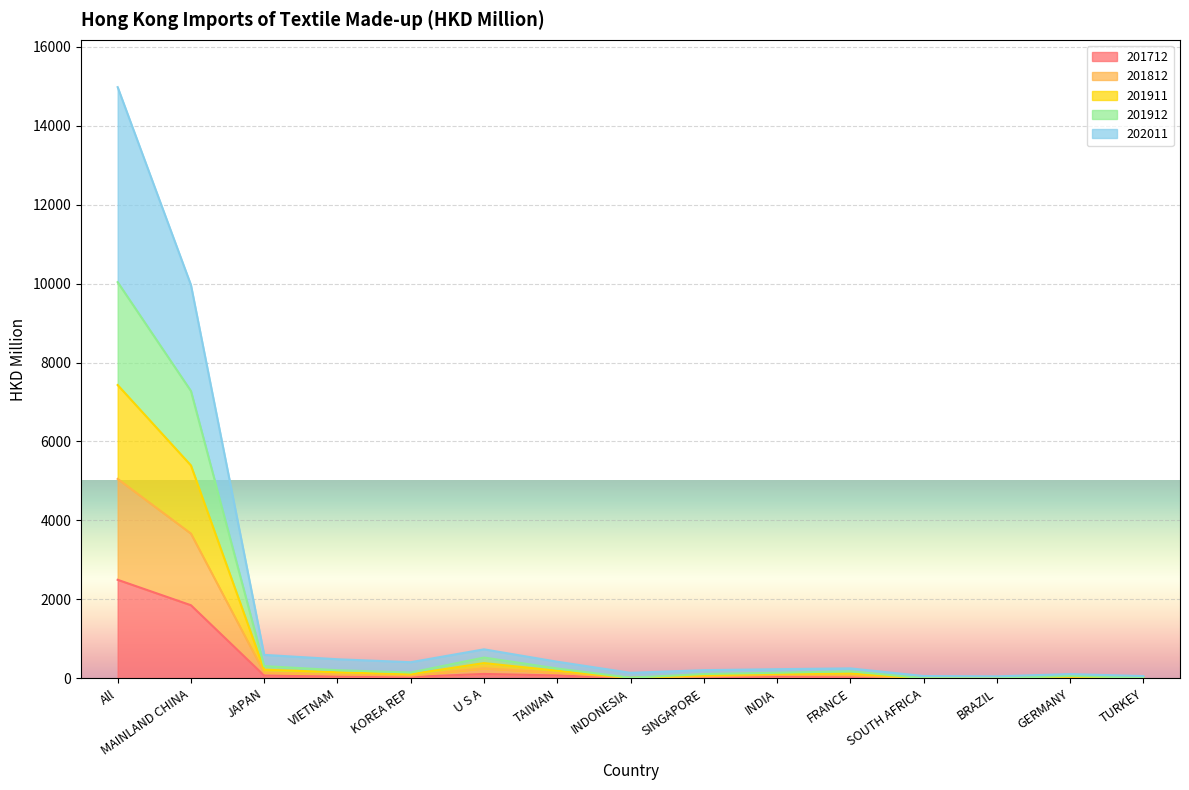

Which series has the largest total across all categories?

202011